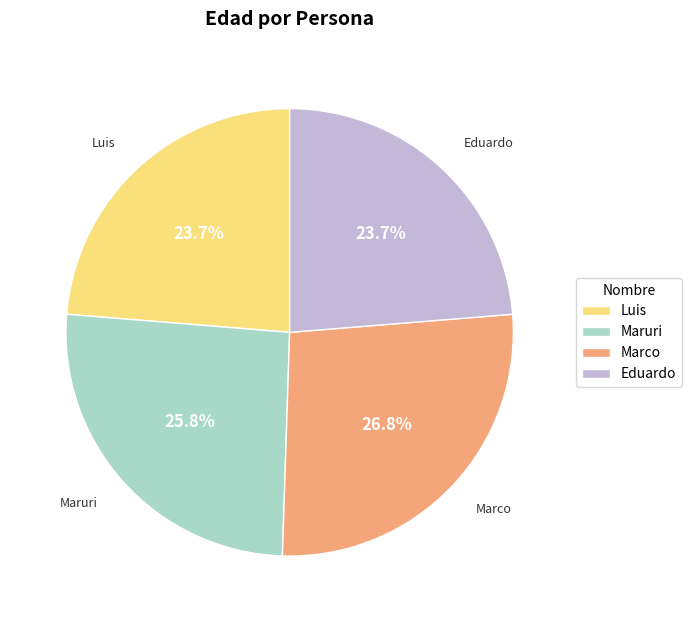

To the nearest percent, what is the average slice percentage?

25%